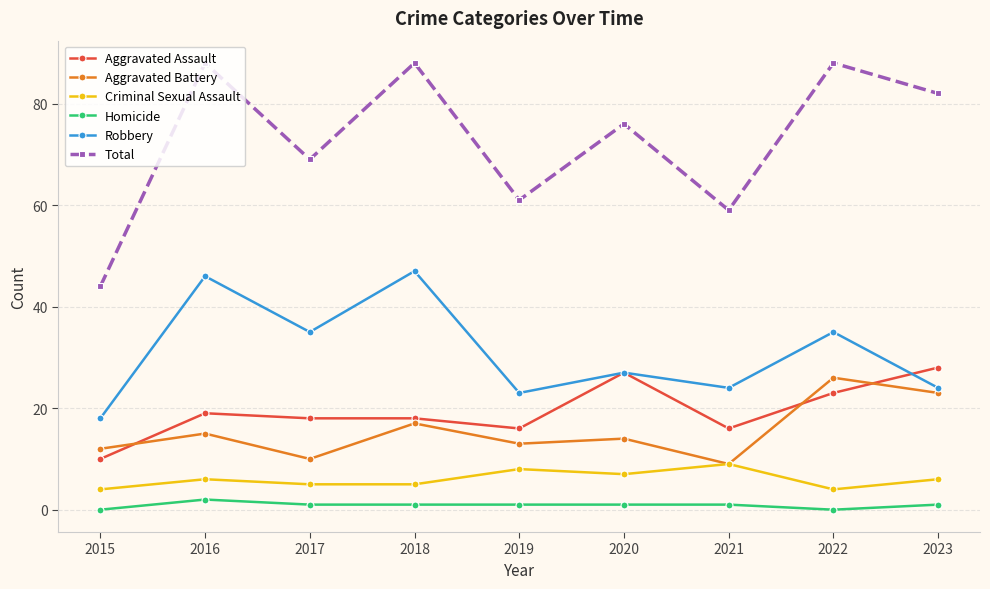

How many data points in Total are less than 76?

4